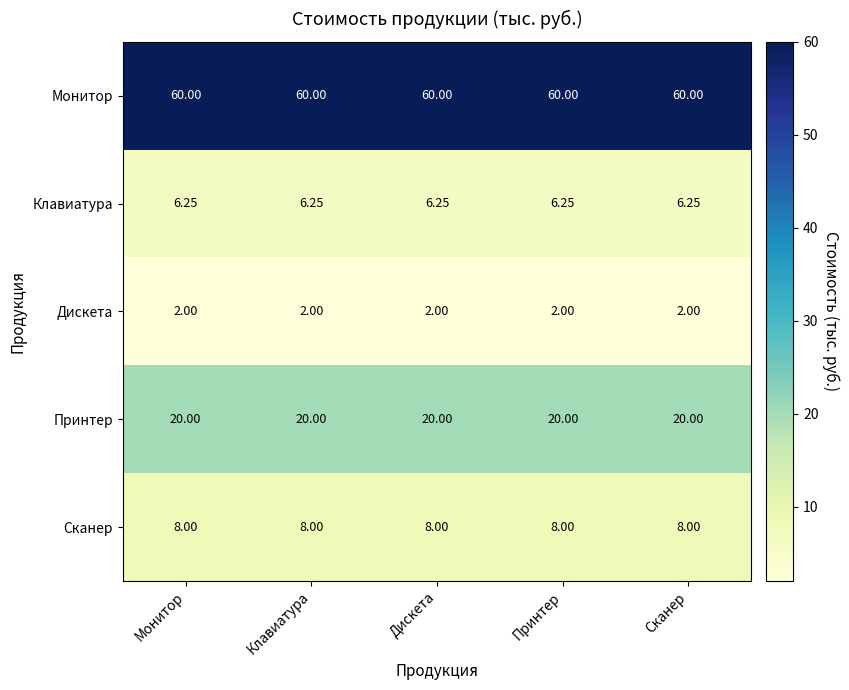

Is the value of Принтер at Сканер greater than the value of Монитор at Дискета?

No